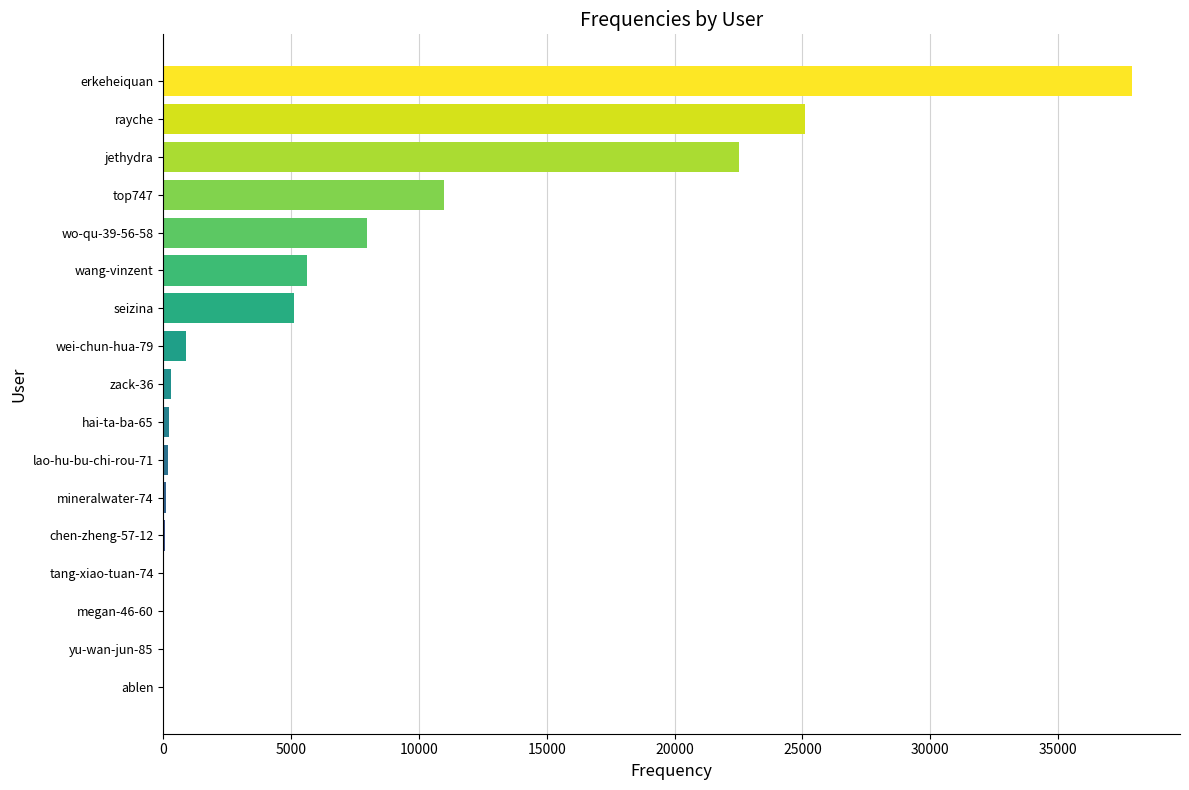

Which category has the highest value across all series?

erkeheiquan